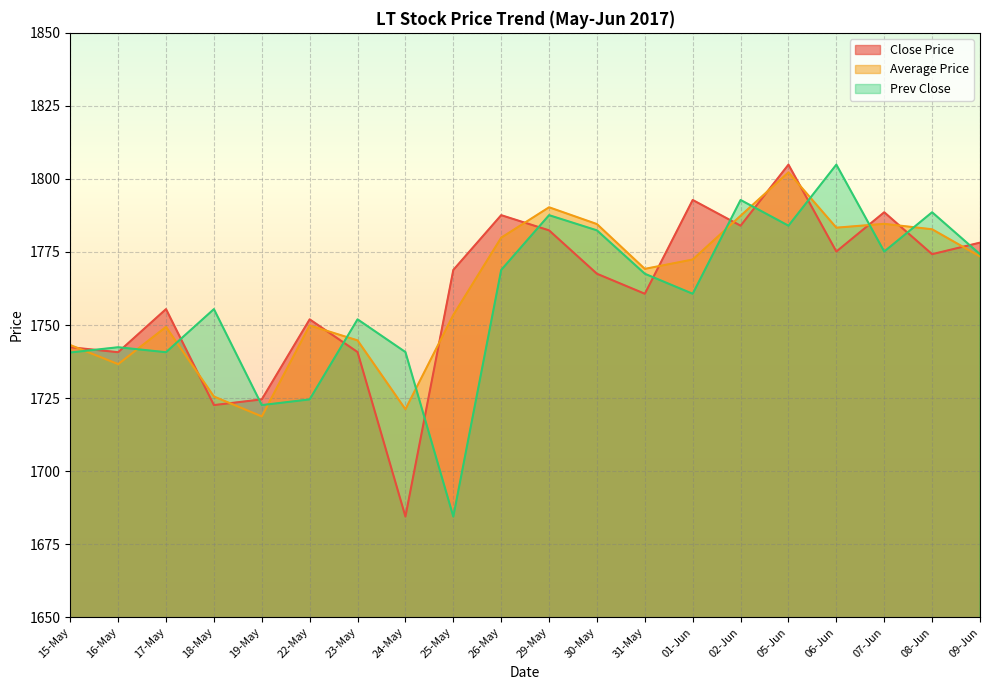

Reading left to right, transcribe all the data shown in this chart.

Close Price: 15-May=1742.4	16-May=1740.7	17-May=1755.5	18-May=1722.6	19-May=1724.5	22-May=1752.0	23-May=1740.8	24-May=1684.5	25-May=1768.8	26-May=1787.6	29-May=1782.4	30-May=1767.5	31-May=1760.7	01-Jun=1792.8	02-Jun=1784.0	05-Jun=1804.9	06-Jun=1775.2	07-Jun=1788.6	08-Jun=1774.2	09-Jun=1778.2
Average Price: 15-May=1743.2	16-May=1736.6	17-May=1749.4	18-May=1725.5	19-May=1718.7	22-May=1749.8	23-May=1744.8	24-May=1721.2	25-May=1753.4	26-May=1779.9	29-May=1790.3	30-May=1784.5	31-May=1769.2	01-Jun=1772.4	02-Jun=1787.4	05-Jun=1802.2	06-Jun=1783.3	07-Jun=1784.6	08-Jun=1782.8	09-Jun=1773.5
Prev Close: 15-May=1740.6	16-May=1742.4	17-May=1740.7	18-May=1755.5	19-May=1722.6	22-May=1724.5	23-May=1752.0	24-May=1740.8	25-May=1684.5	26-May=1768.8	29-May=1787.6	30-May=1782.4	31-May=1767.5	01-Jun=1760.7	02-Jun=1792.8	05-Jun=1784.0	06-Jun=1804.9	07-Jun=1775.2	08-Jun=1788.6	09-Jun=1774.2